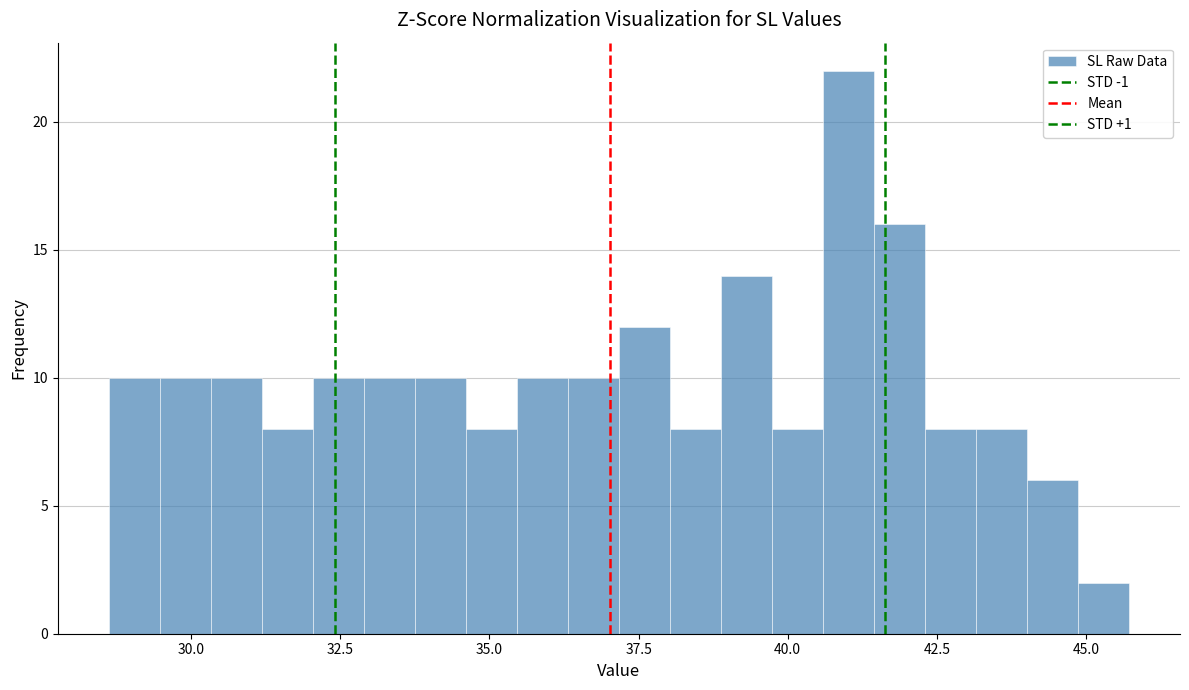

Around what value on the x-axis is the tallest bar? Give the approximate position of its centre, as read against the axis.

41.0